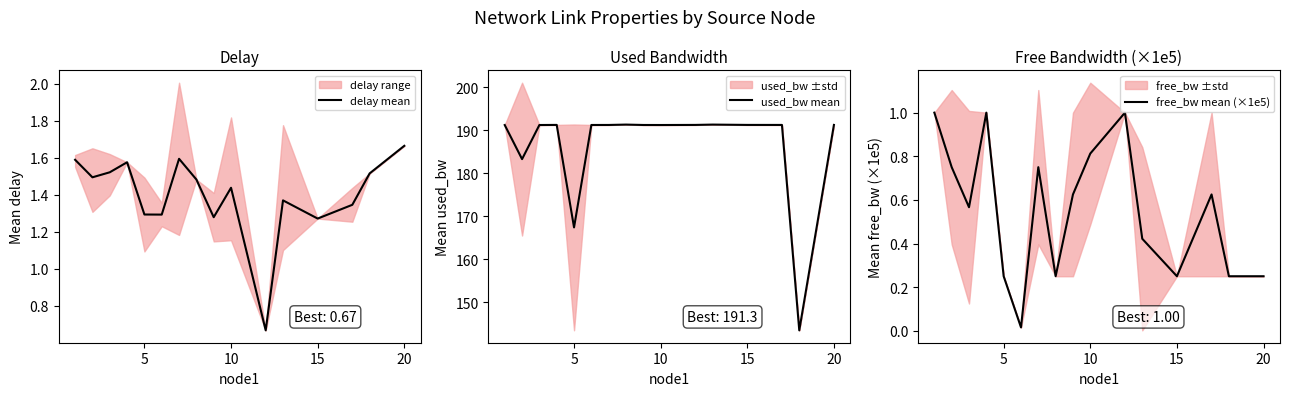

What is the difference between the maximum and minimum values in the free_bw mean (×1e5) series?

1.0